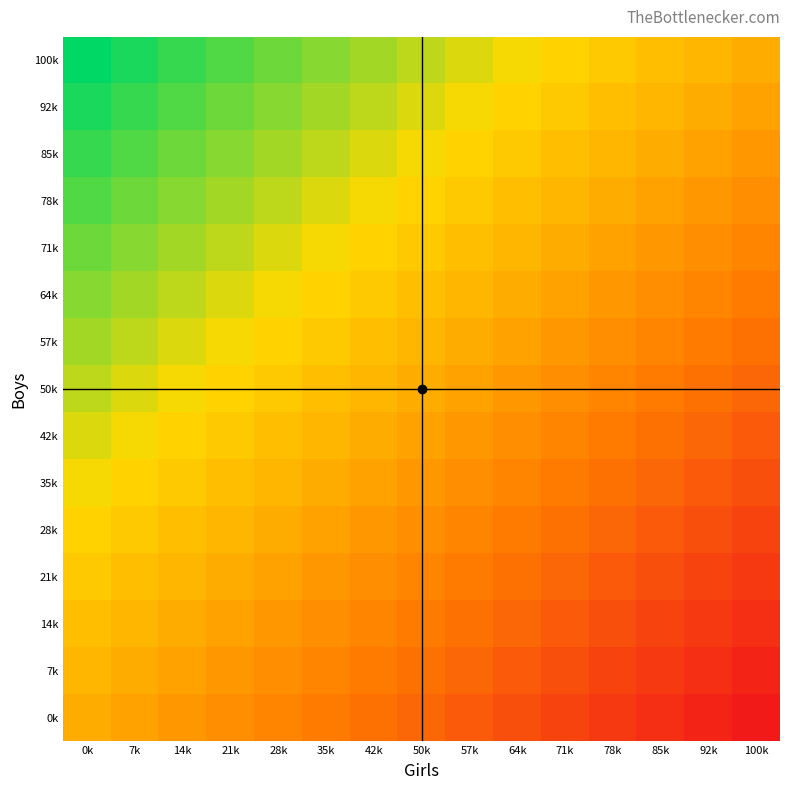

What is the smallest value displayed?

-1.0